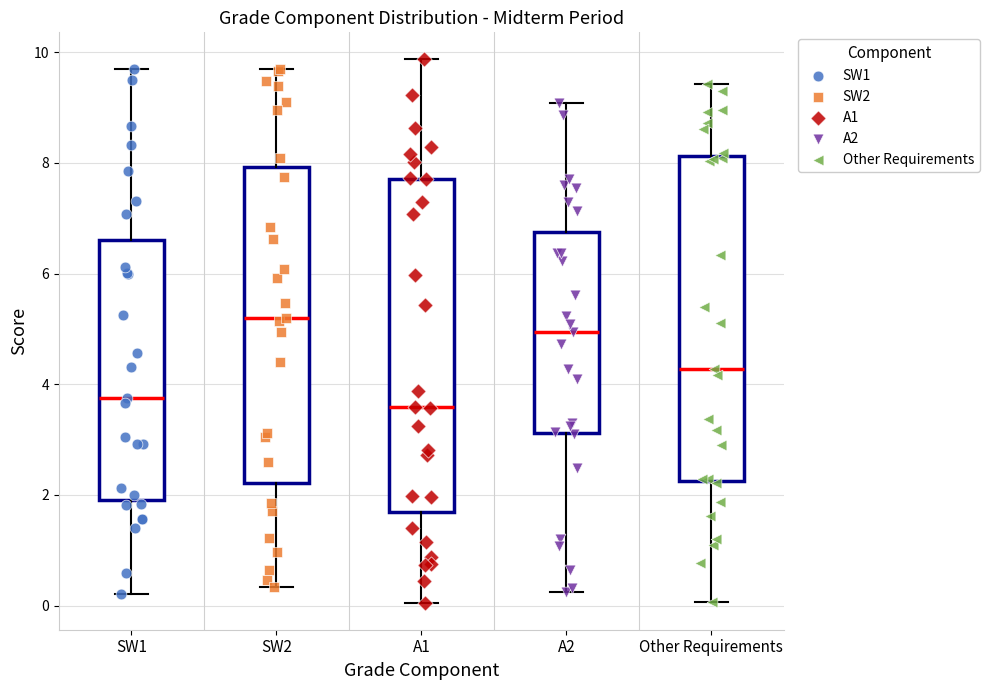

Reading left to right, read every box against the y-axis: the position of its median line, the range the box covers, and the ends of its whiskers. The values are not printed on the chart, so give them approximately, as read against the axis.

SW1: median 3.8, box 2.0 to 6.6, whiskers 0.2 to 9.6
SW2: median 5.2, box 2.2 to 8.0, whiskers 0.4 to 9.6
A1: median 3.6, box 1.6 to 7.8, whiskers 0.0 to 9.8
A2: median 5.0, box 3.2 to 6.8, whiskers 0.2 to 9.0
Other Requirements: median 4.2, box 2.2 to 8.2, whiskers 0.0 to 9.4